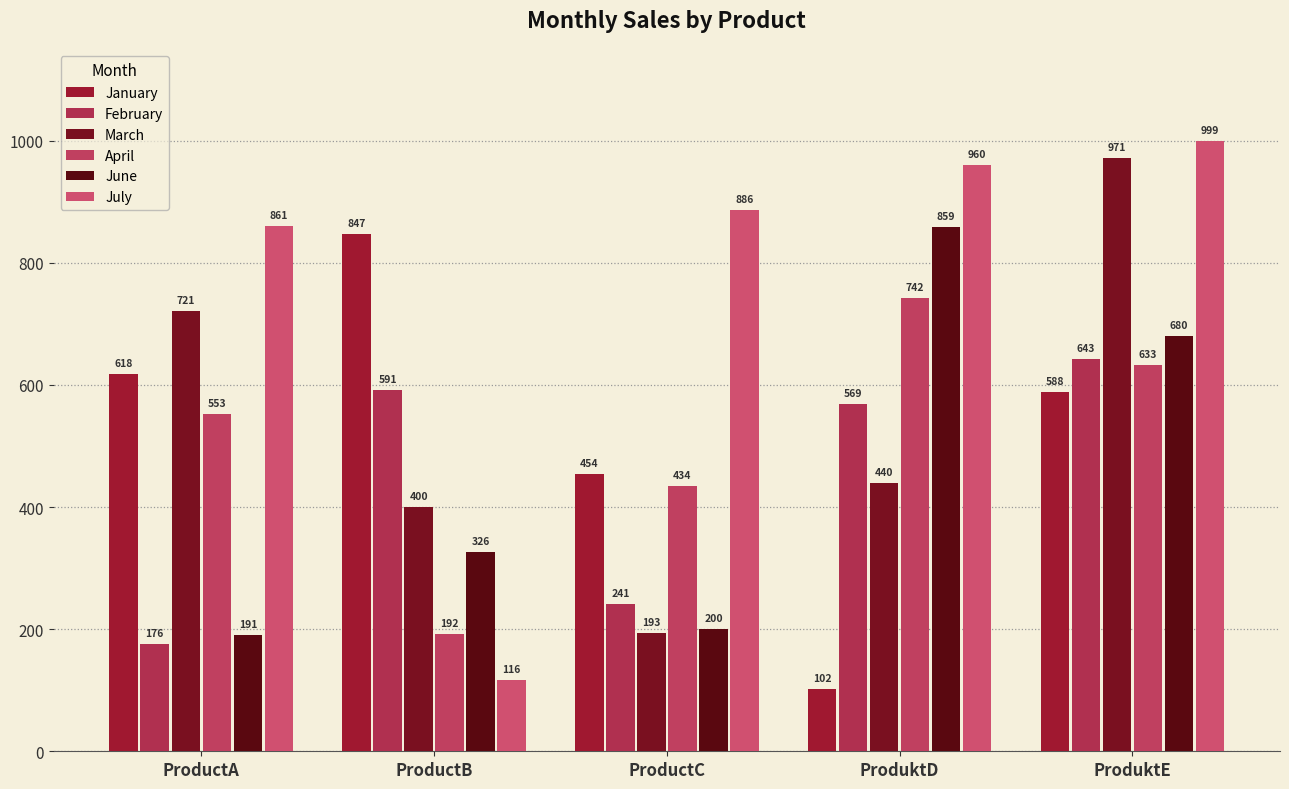

Where does the June series first go above 326?

ProduktD